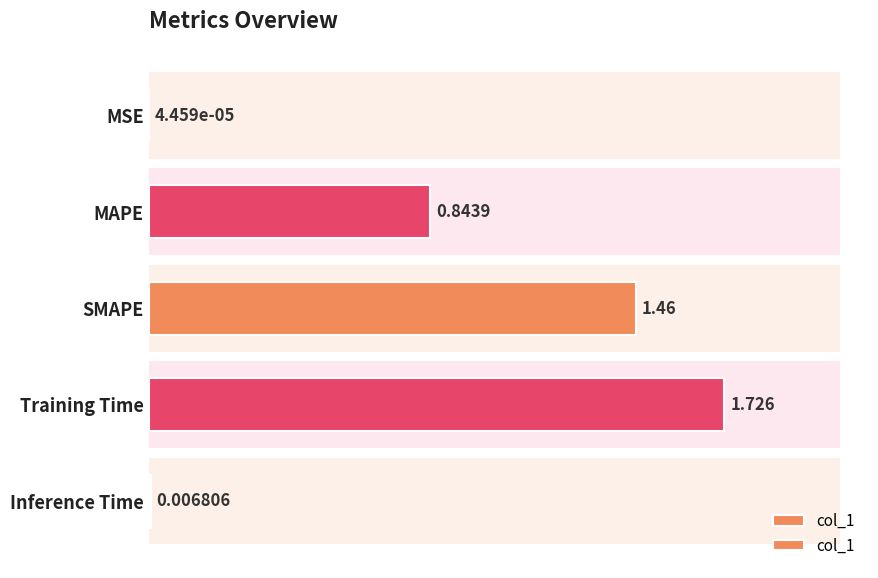

What is the sum of all values?

4.0